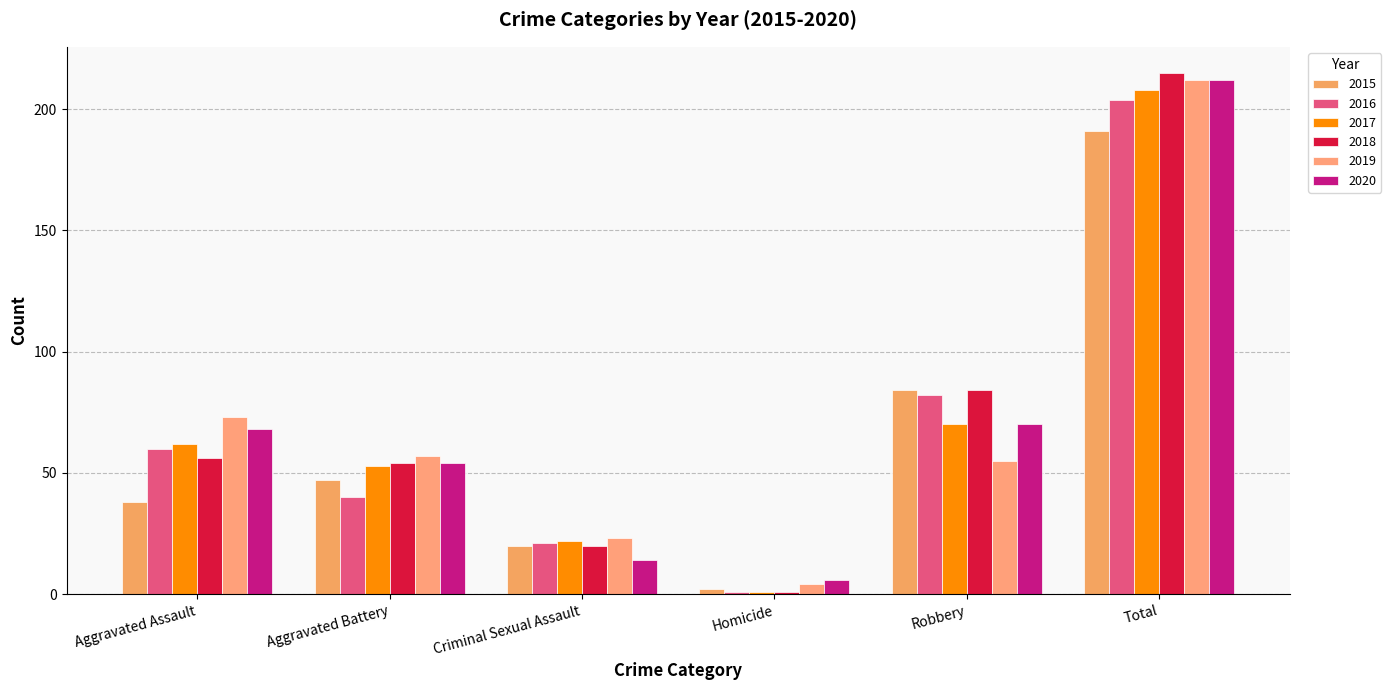

What is the difference between the highest and lowest values at Aggravated Battery?

17